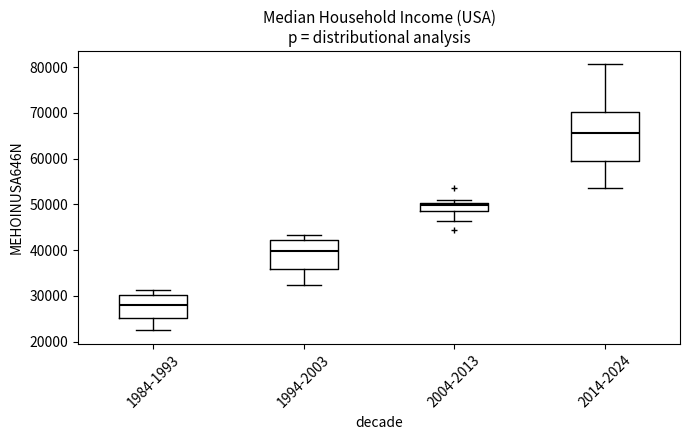

Reading left to right, transcribe this box plot: for each box, give where its median line is, the range the box spans, and where its two whiskers end, as read against the y-axis. The values are not printed on the chart, so give them approximately, as read against the axis.

1984-1993: median 28000, box 25000 to 30000, whiskers 22000 to 31000
1994-2003: median 40000, box 36000 to 42000, whiskers 32000 to 43000
2004-2013: median 50000 (just below the box's upper edge), box 48000 to 50000, whiskers 46000 to 51000
2014-2024: median 66000, box 60000 to 70000, whiskers 54000 to 81000